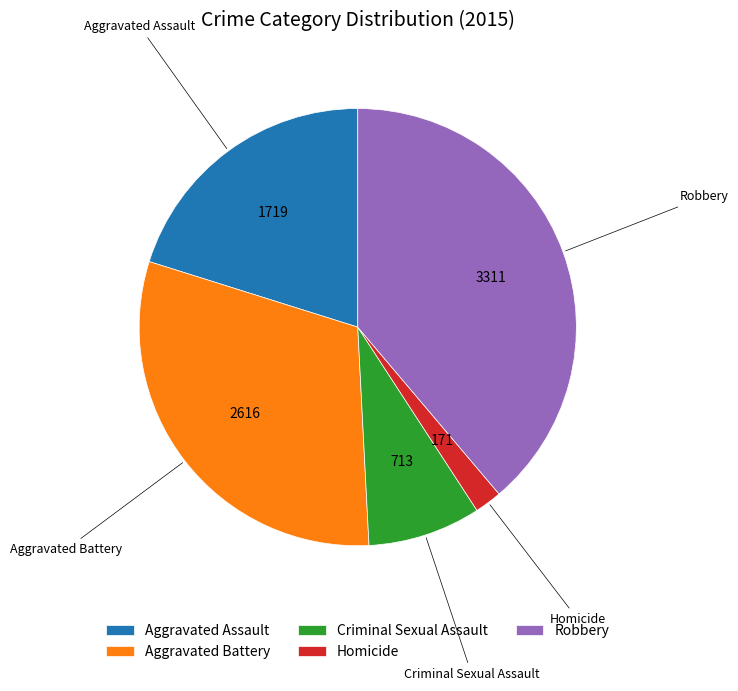

Is there a majority slice in this chart?

No